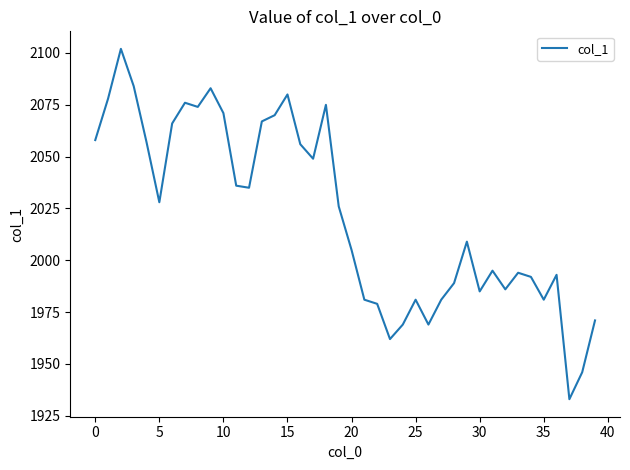

What is the minimum value shown in the chart?

1933